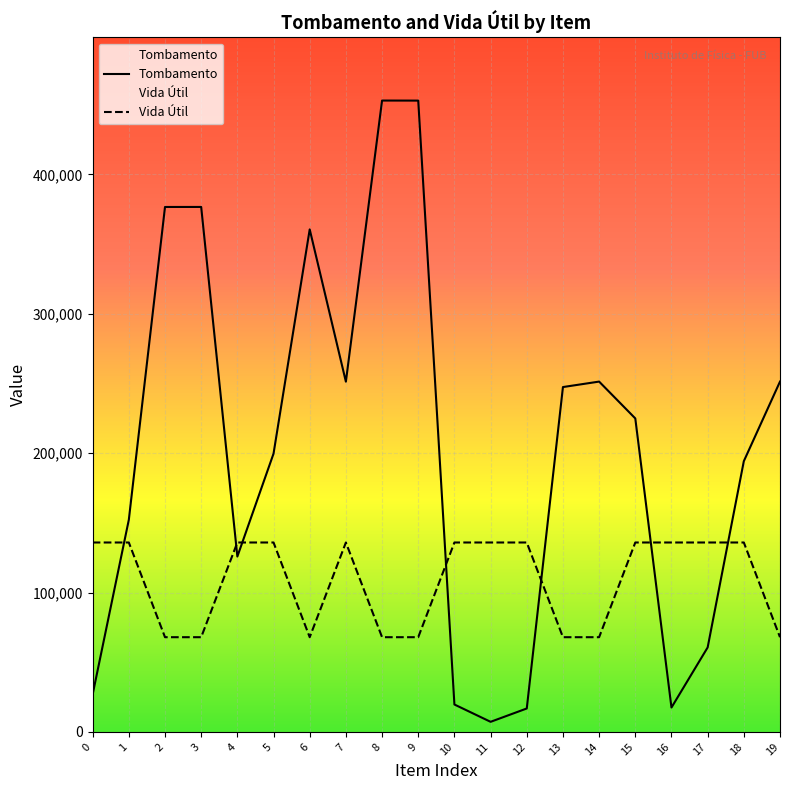

How many data points in Tombamento are above 224874?

9